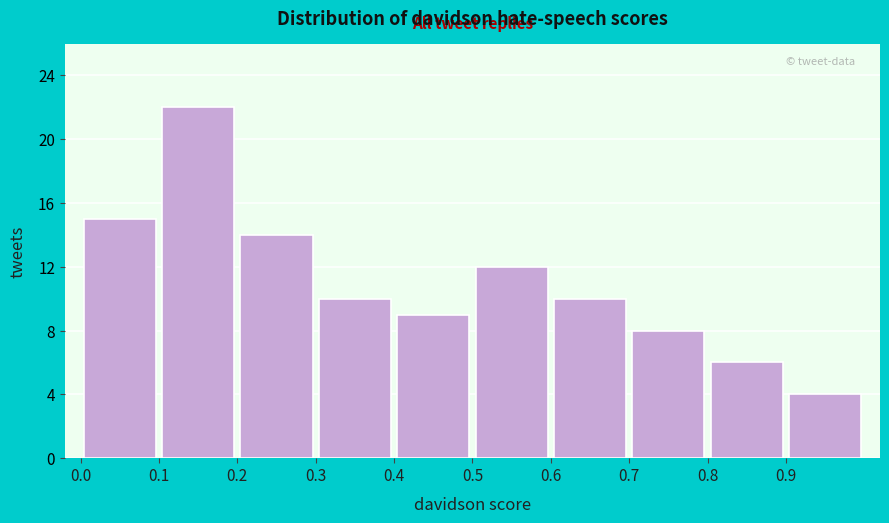

What is the height of the bar covering 0.6 to 0.7 on the x-axis? The values are not printed on the chart, so give them approximately, as read against the axis.

10